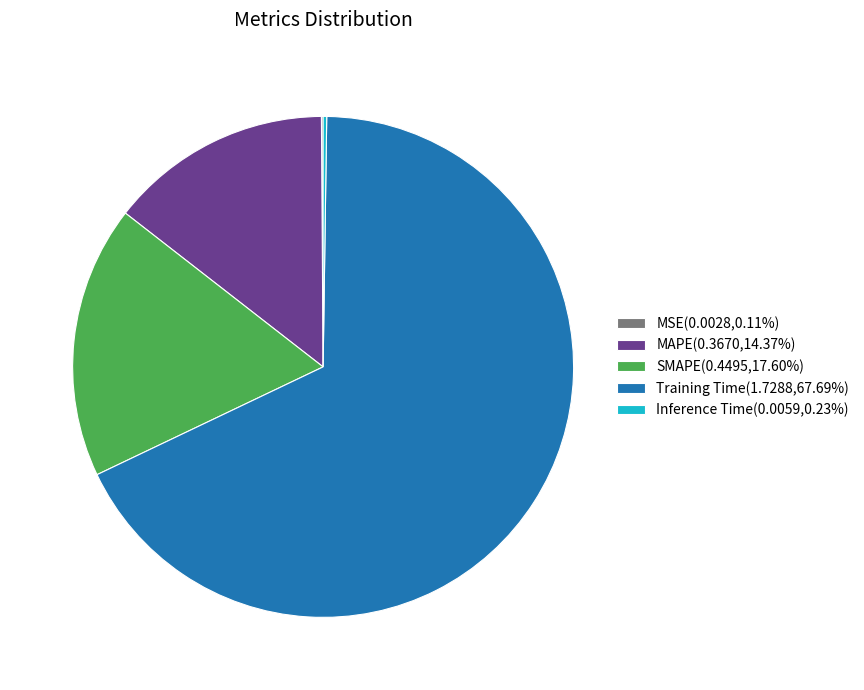

Is there a majority slice in this chart?

Yes